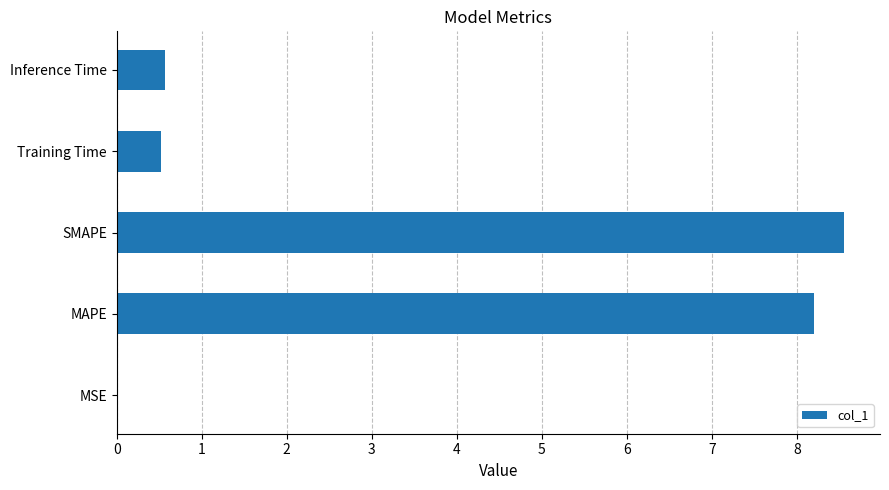

What value does the data have at Training Time?

0.5